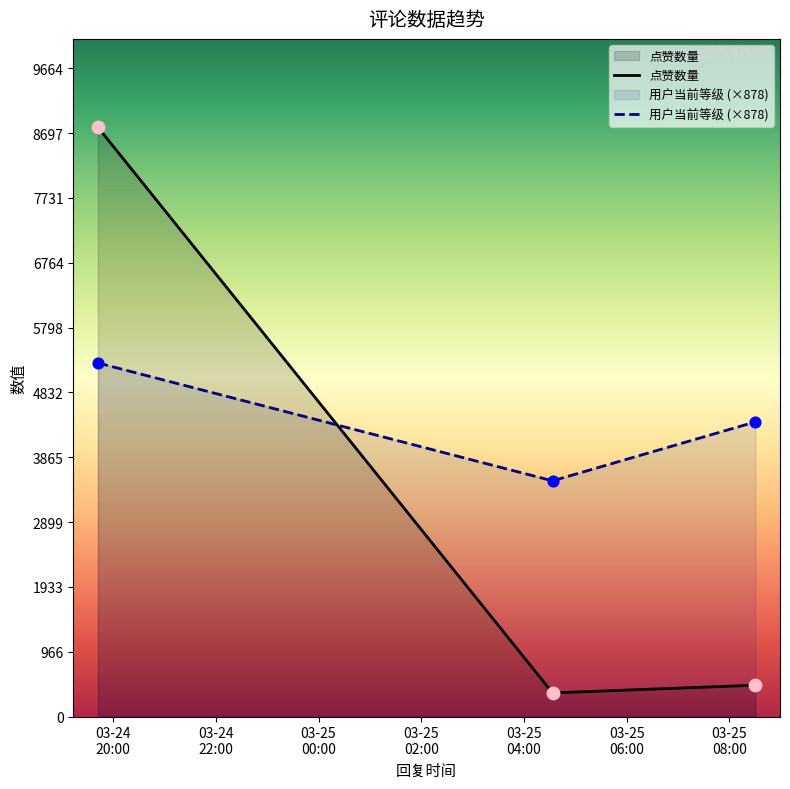

Which series has the widest spread of values?

点赞数量